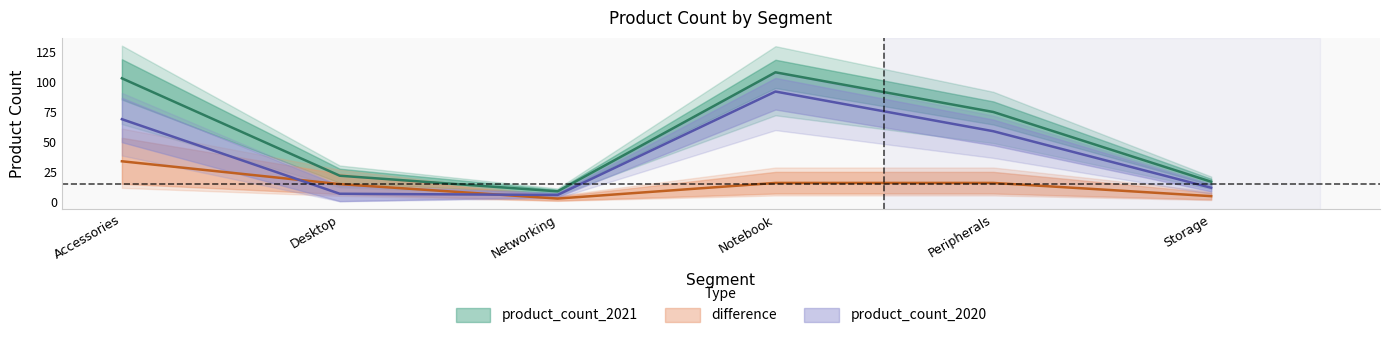

What is the value of the product_count_2020 point at the 4th from the left?

92